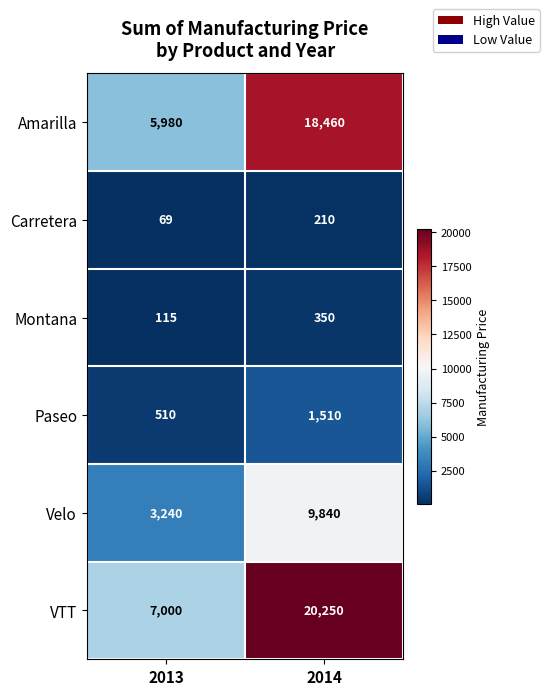

What is the spread (max minus min) of values at 2014?

20040